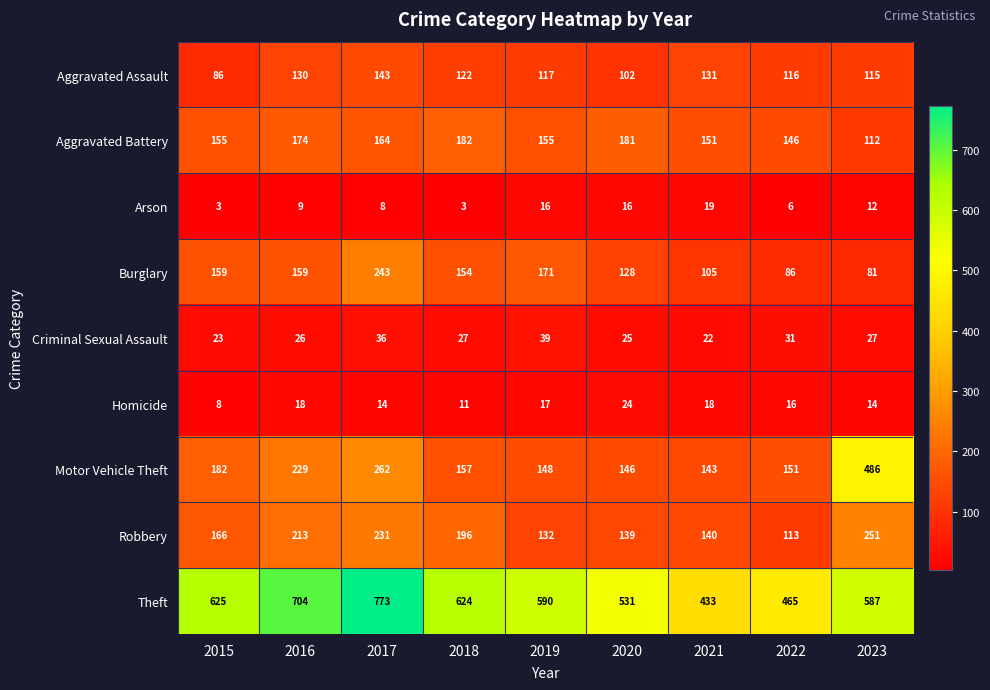

Which series has the largest range (max minus min)?

Motor Vehicle Theft